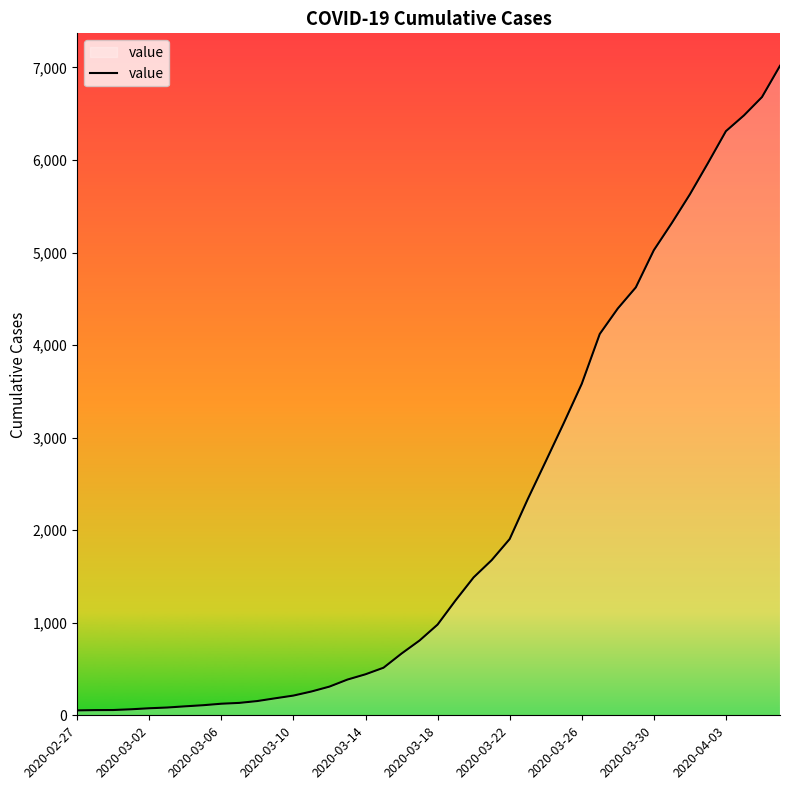

What is the difference between the maximum and minimum values?

6964